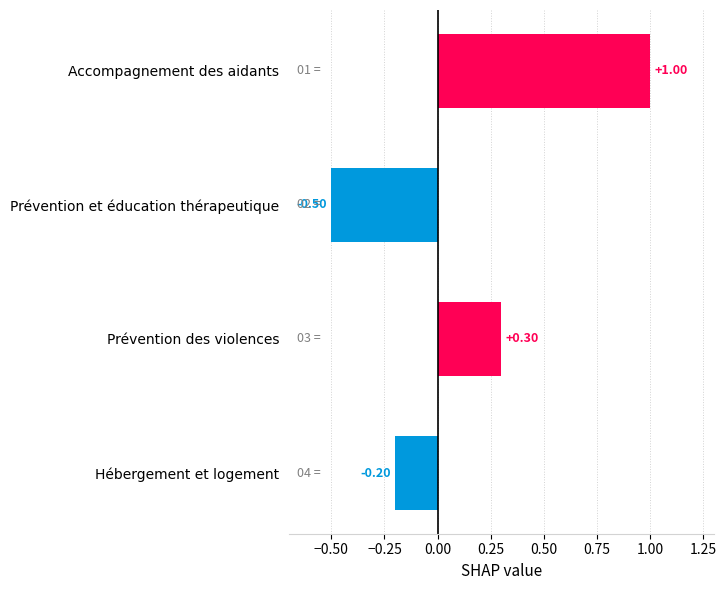

At which label is the value closest to 0?

Hébergement et logement